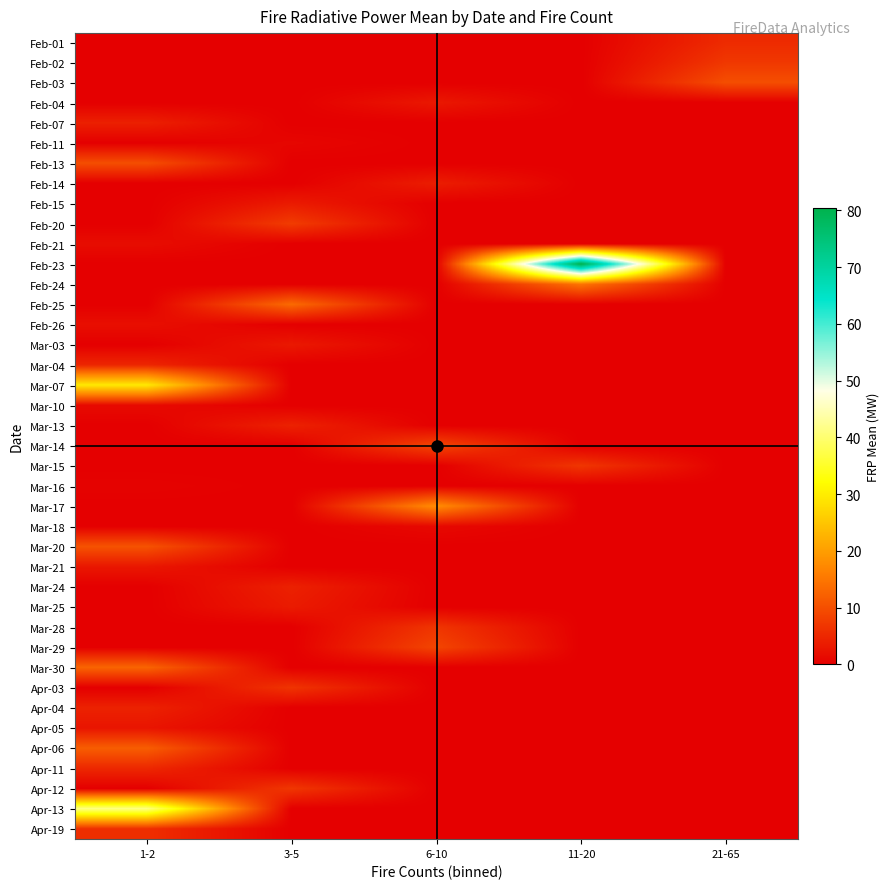

Reading right to left, transcribe all the data shown in this chart.

Feb-01: 21-65=5.5	11-20=0.0	6-10=0.0	3-5=0.0	1-2=0.0
Feb-02: 21-65=7.1	11-20=0.0	6-10=0.0	3-5=0.0	1-2=0.0
Feb-03: 21-65=10.0	11-20=0.0	6-10=0.0	3-5=0.0	1-2=0.0
Feb-04: 21-65=0.0	11-20=0.0	6-10=3.1	3-5=0.0	1-2=0.0
Feb-07: 21-65=0.0	11-20=0.0	6-10=0.0	3-5=0.0	1-2=4.1
Feb-11: 21-65=0.0	11-20=0.0	6-10=0.0	3-5=0.9	1-2=0.0
Feb-13: 21-65=0.0	11-20=0.0	6-10=0.0	3-5=0.0	1-2=9.9
Feb-14: 21-65=0.0	11-20=0.0	6-10=3.8	3-5=0.0	1-2=0.0
Feb-15: 21-65=0.0	11-20=0.0	6-10=0.0	3-5=3.5	1-2=0.0
Feb-20: 21-65=0.0	11-20=0.0	6-10=0.0	3-5=7.6	1-2=0.0
Feb-21: 21-65=0.0	11-20=0.0	6-10=0.0	3-5=0.0	1-2=1.7
Feb-23: 21-65=0.0	11-20=80.5	6-10=0.0	3-5=0.0	1-2=0.0
Feb-24: 21-65=0.0	11-20=14.8	6-10=0.0	3-5=0.0	1-2=0.0
Feb-25: 21-65=0.0	11-20=0.0	6-10=0.0	3-5=13.5	1-2=0.0
Feb-26: 21-65=0.0	11-20=0.0	6-10=0.0	3-5=0.0	1-2=2.0
Mar-03: 21-65=0.0	11-20=0.0	6-10=0.0	3-5=3.2	1-2=0.0
Mar-04: 21-65=0.0	11-20=0.0	6-10=0.0	3-5=0.0	1-2=4.9
Mar-07: 21-65=0.0	11-20=0.0	6-10=0.0	3-5=0.0	1-2=29.5
Mar-10: 21-65=0.0	11-20=0.0	6-10=0.0	3-5=0.0	1-2=1.4
Mar-13: 21-65=0.0	11-20=0.0	6-10=0.0	3-5=4.3	1-2=0.0
Mar-14: 21-65=0.0	11-20=0.0	6-10=8.9	3-5=0.0	1-2=0.0
Mar-15: 21-65=0.0	11-20=6.9	6-10=0.0	3-5=0.0	1-2=0.0
Mar-16: 21-65=0.0	11-20=0.0	6-10=0.0	3-5=0.0	1-2=0.5
Mar-17: 21-65=0.0	11-20=0.0	6-10=17.9	3-5=0.0	1-2=0.0
Mar-18: 21-65=0.0	11-20=0.0	6-10=1.2	3-5=0.0	1-2=0.0
Mar-20: 21-65=0.0	11-20=0.0	6-10=0.0	3-5=0.0	1-2=10.5
Mar-21: 21-65=0.0	11-20=0.0	6-10=0.0	3-5=0.0	1-2=3.0
Mar-24: 21-65=0.0	11-20=0.0	6-10=0.0	3-5=4.3	1-2=0.0
Mar-25: 21-65=0.0	11-20=0.0	6-10=0.0	3-5=3.5	1-2=0.0
Mar-28: 21-65=0.0	11-20=0.0	6-10=6.8	3-5=0.0	1-2=0.0
Mar-29: 21-65=0.0	11-20=0.0	6-10=8.8	3-5=0.0	1-2=0.0
Mar-30: 21-65=0.0	11-20=0.0	6-10=0.0	3-5=0.0	1-2=12.8
Apr-03: 21-65=0.0	11-20=0.0	6-10=0.0	3-5=6.7	1-2=0.0
Apr-04: 21-65=0.0	11-20=0.0	6-10=0.0	3-5=0.0	1-2=4.4
Apr-05: 21-65=0.0	11-20=0.0	6-10=0.0	3-5=0.0	1-2=2.7
Apr-06: 21-65=0.0	11-20=0.0	6-10=0.0	3-5=0.0	1-2=11.9
Apr-11: 21-65=0.0	11-20=0.0	6-10=0.0	3-5=0.0	1-2=5.1
Apr-12: 21-65=0.0	11-20=0.0	6-10=0.0	3-5=7.0	1-2=0.0
Apr-13: 21-65=0.0	11-20=0.0	6-10=0.0	3-5=0.0	1-2=41.4
Apr-19: 21-65=0.0	11-20=0.0	6-10=0.0	3-5=0.0	1-2=6.0